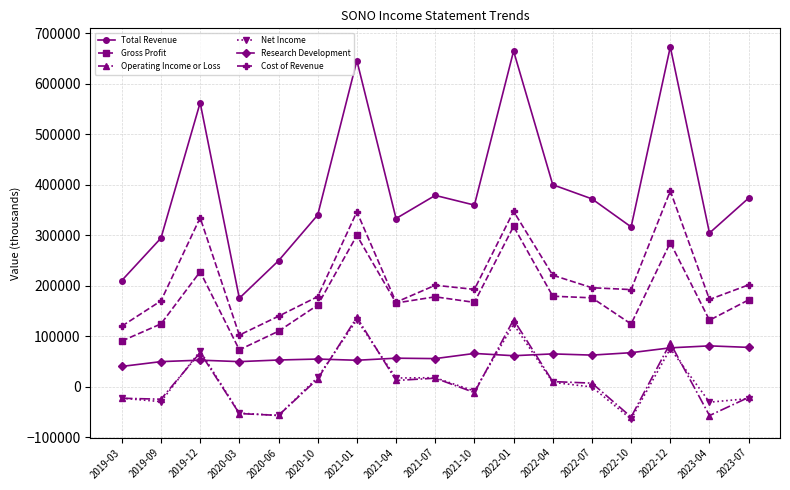

Which series has the widest spread of values?

Total Revenue